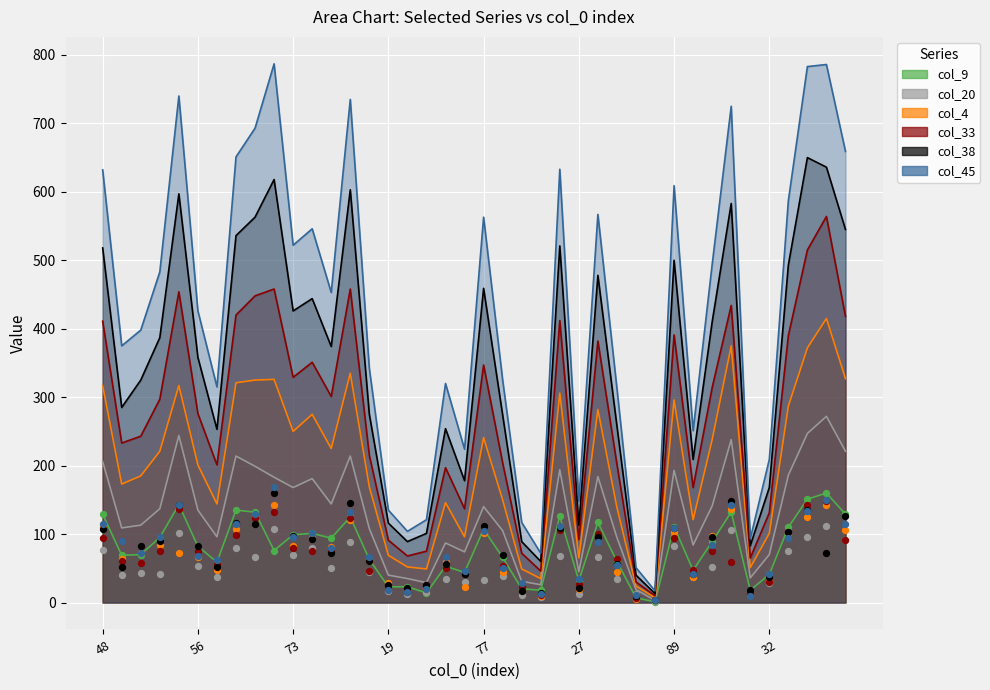

At how many categories does at least one series exceed 34?

32